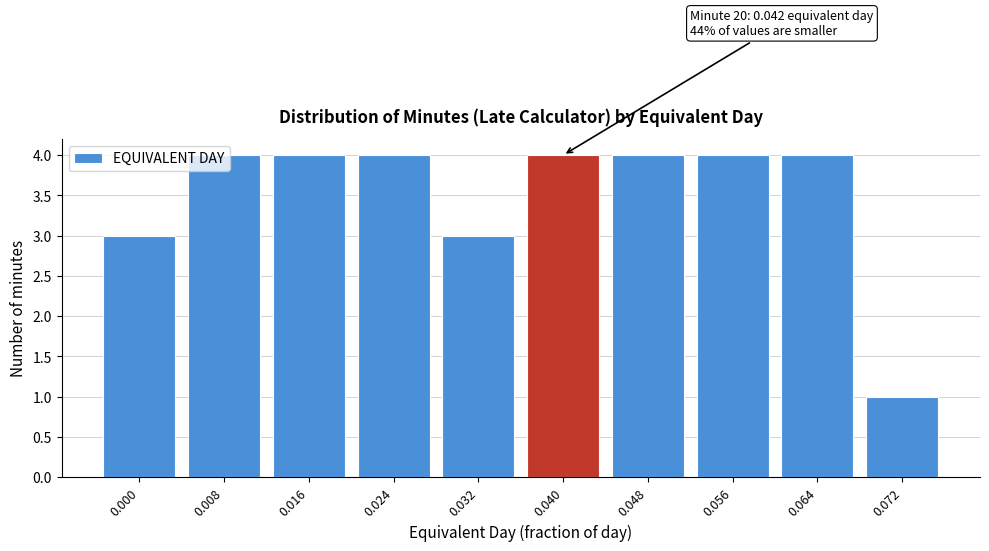

The value at 0.008 is 6. True or false?

False